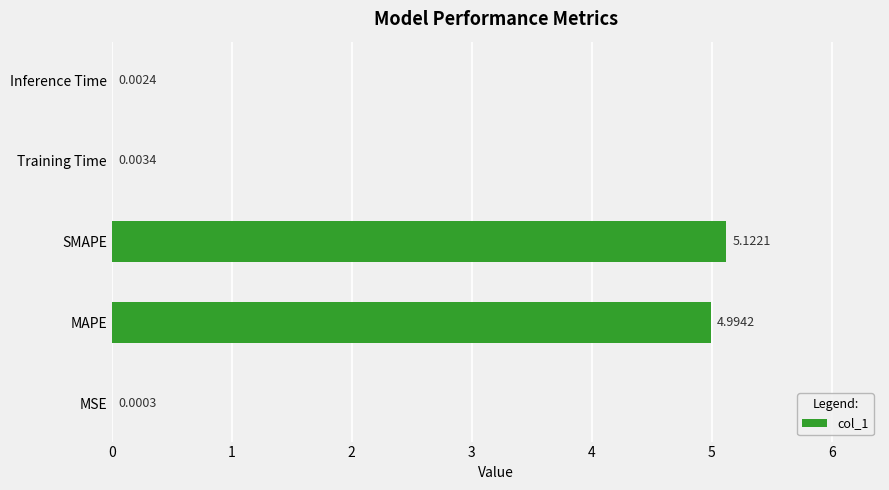

What is the average value?

2.0